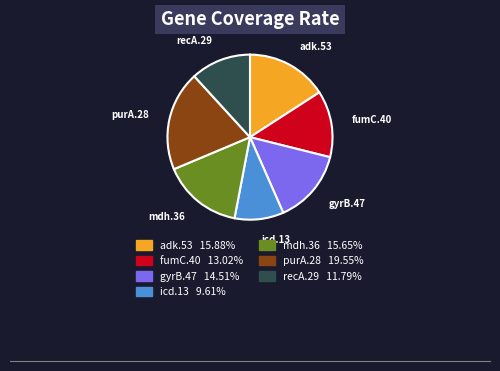

What is the smallest slice in the pie chart?

icd.13